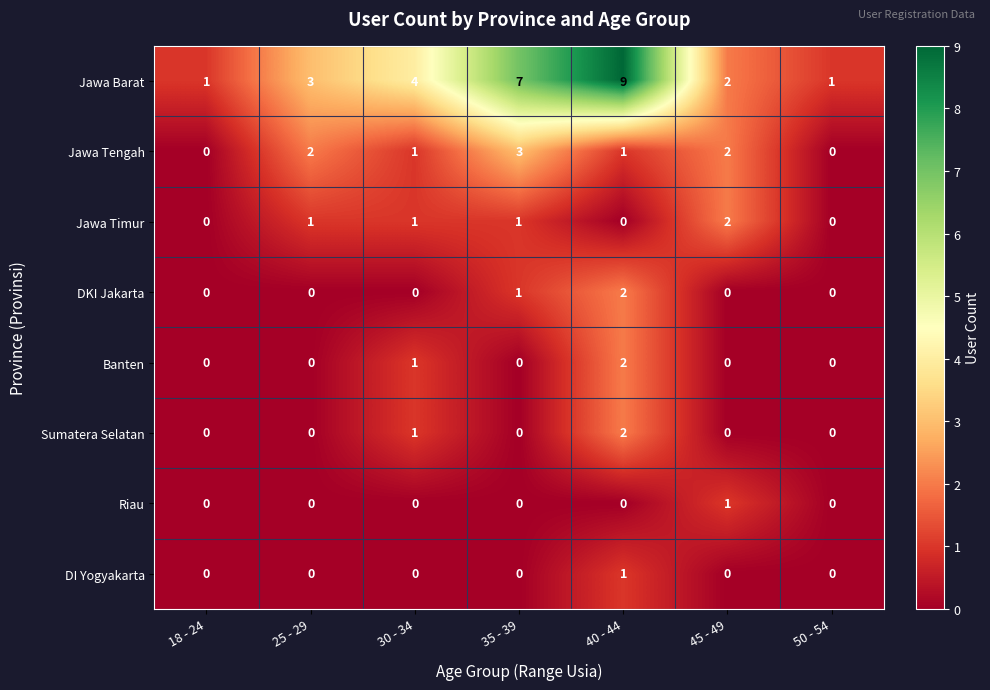

Is it true that DKI Jakarta equals -1 at 45 - 49?

False